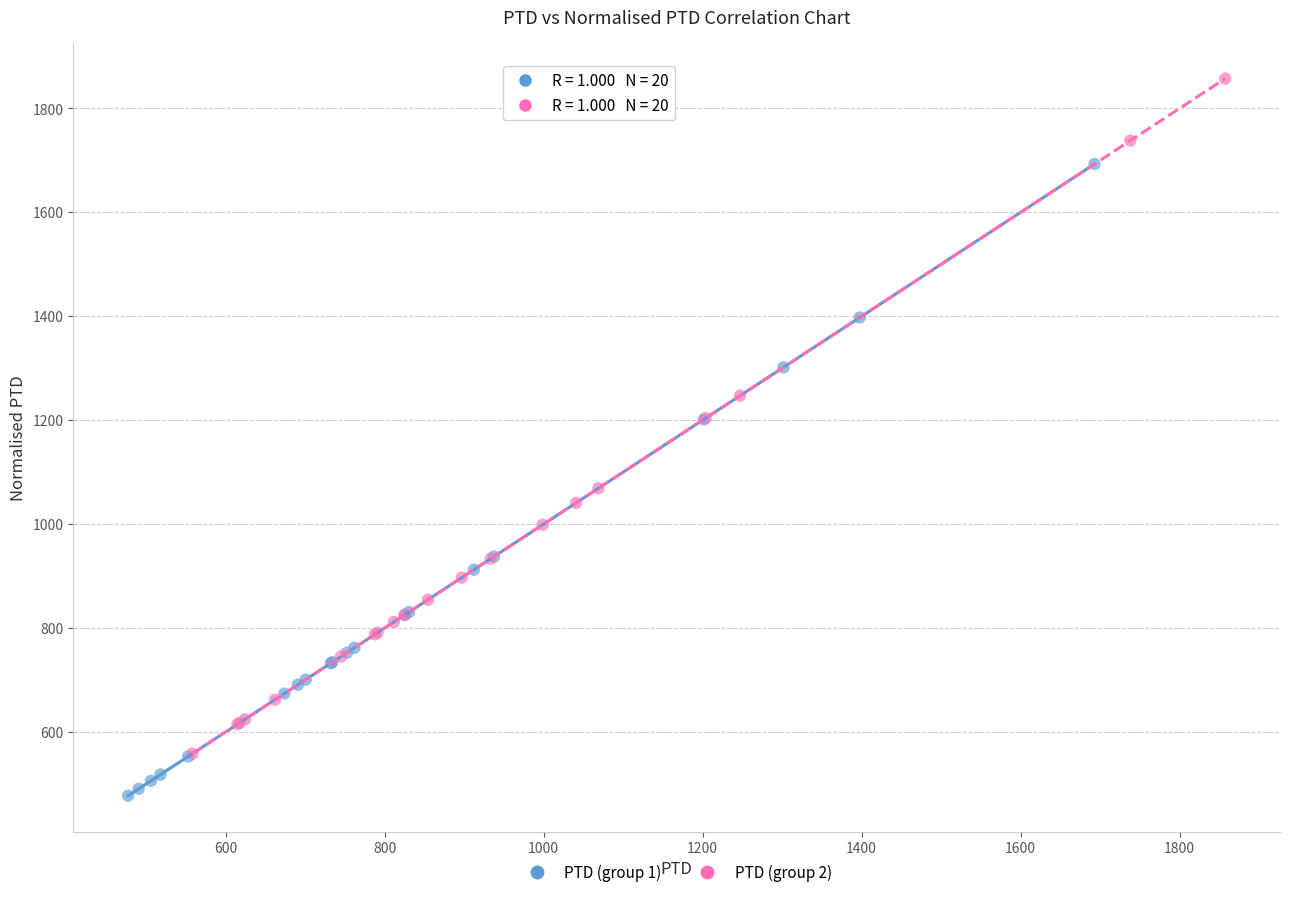

What are all the series names shown in the legend?

PTD (group 1), PTD (group 2)